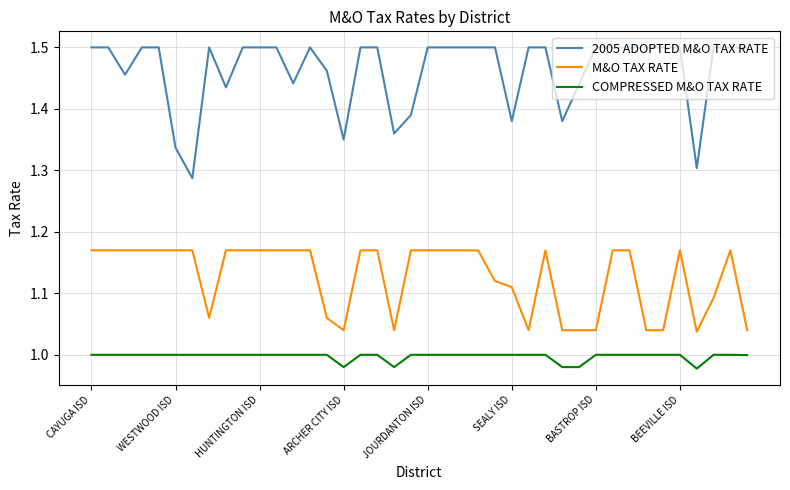

What is the difference between the maximum and minimum values in the M&O TAX RATE series?

0.1